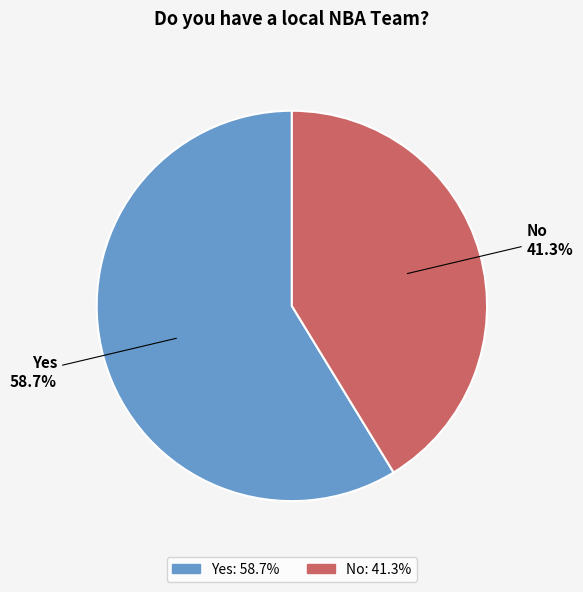

Does Yes account for over 50% of the chart?

Yes